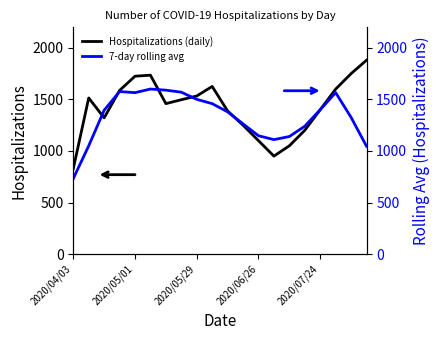

How many series are shown in this chart?

2